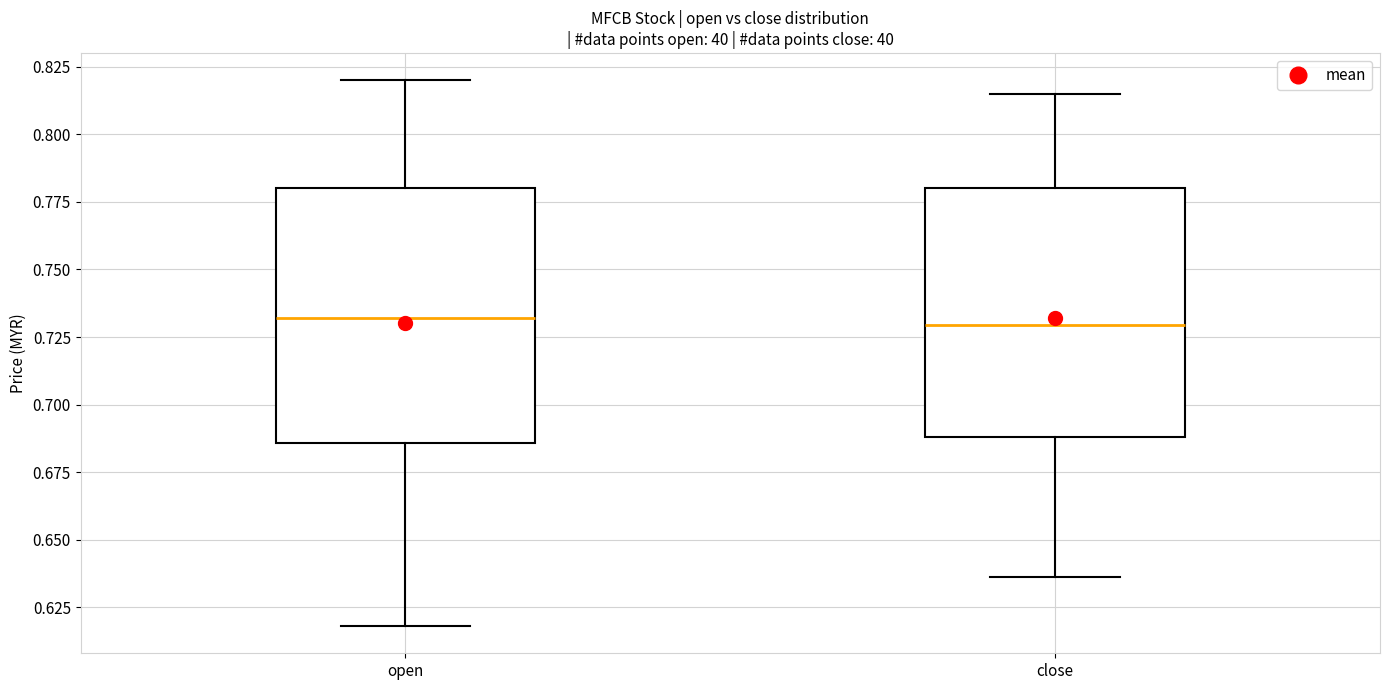

Where does the median line of the box for close sit on the y-axis? The values are not printed on the chart, so give them approximately, as read against the axis.

0.730